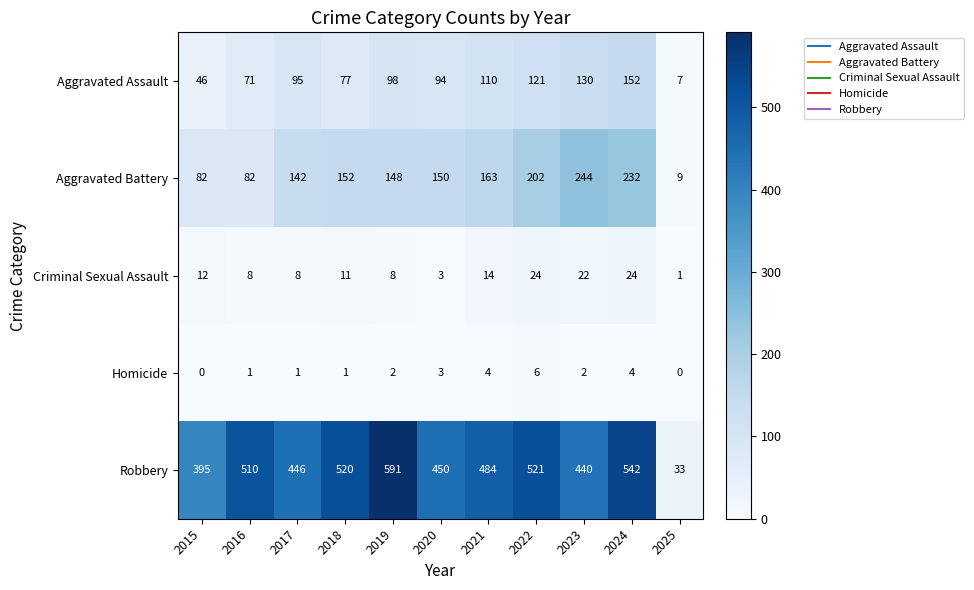

Where is Aggravated Battery nearest to the value 126?

2017